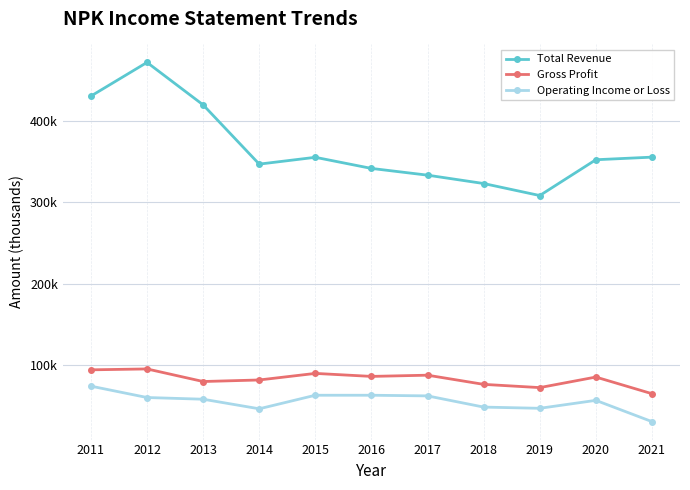

Does the chart have visible grid lines?

Yes